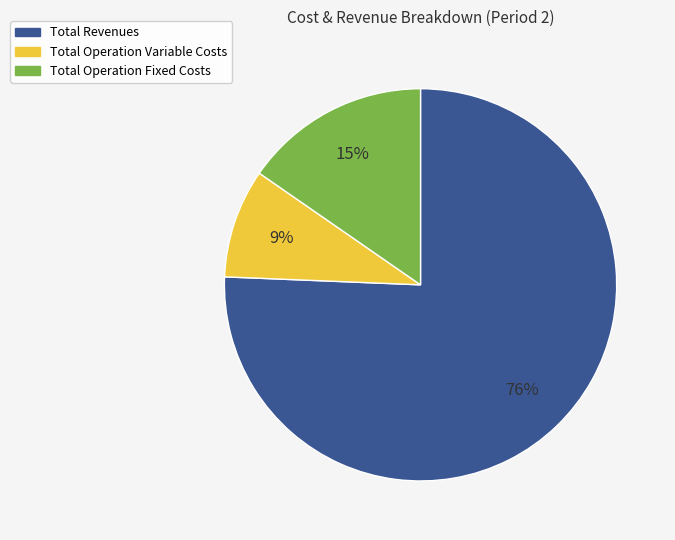

How many segments does this pie chart have?

3